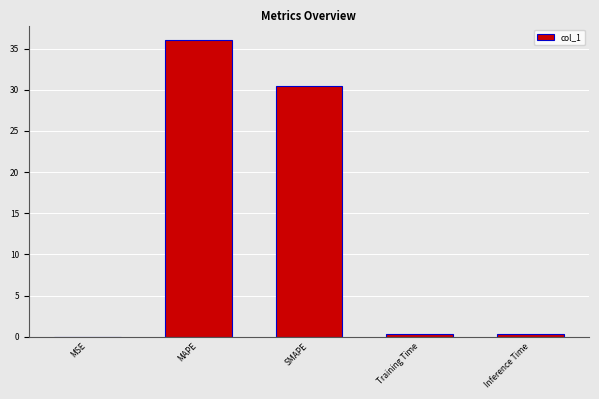

Read the value at SMAPE.

30.5